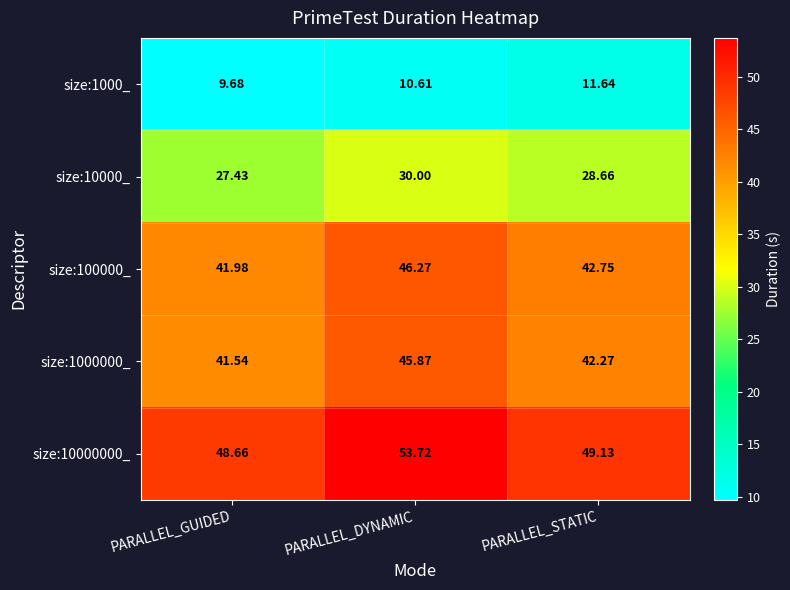

List the series in order of their peak value, highest first.

size:10000000_, size:100000_, size:1000000_, size:10000_, size:1000_